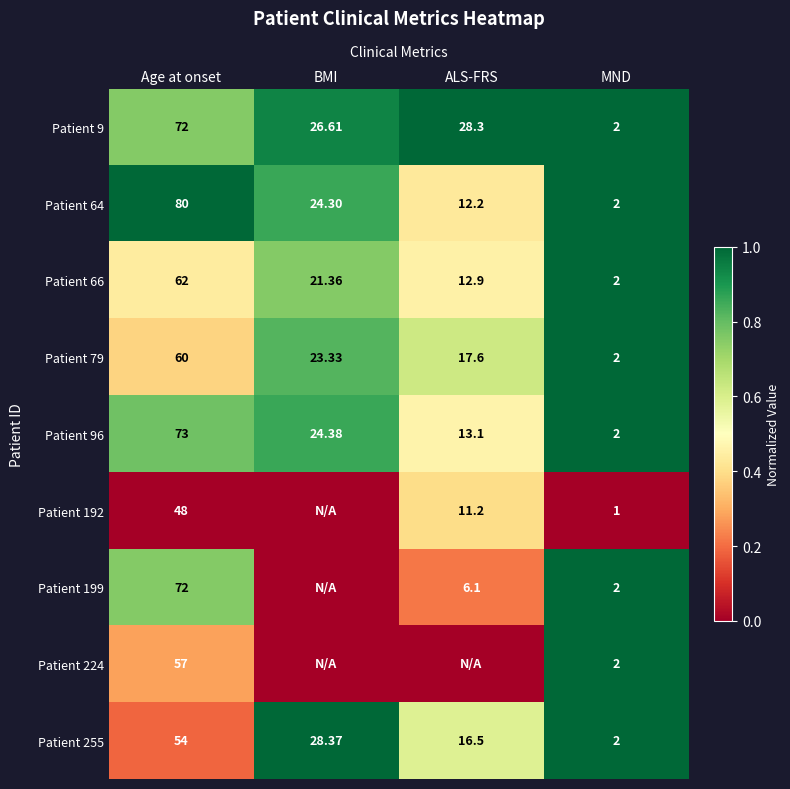

The Patient 96 series shows 0.2 at ALS-FRS. True or false?

False